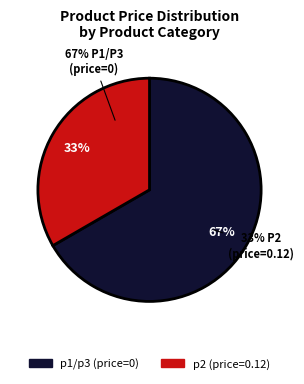

True or false: p1/p3 (price=0) accounts for 9% of the total.

False